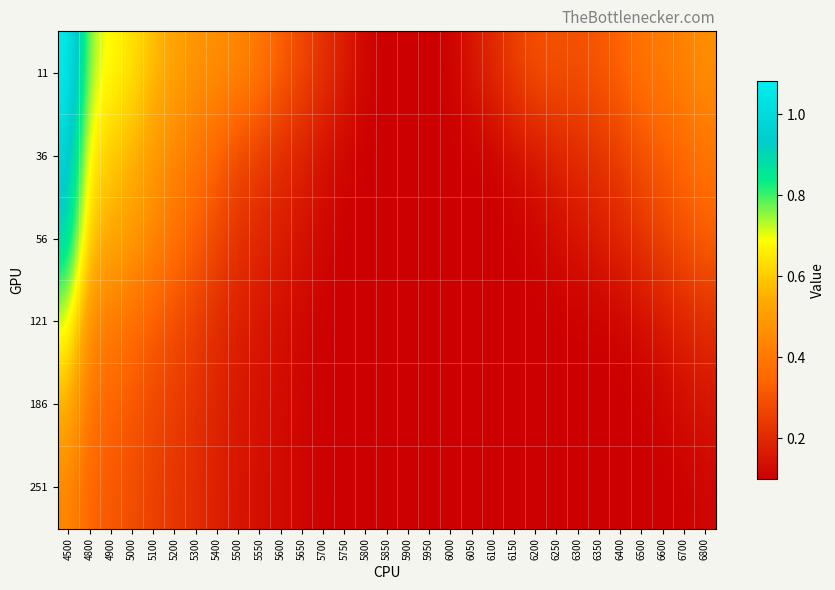

Between 5000 and 6100, which is larger?

5000